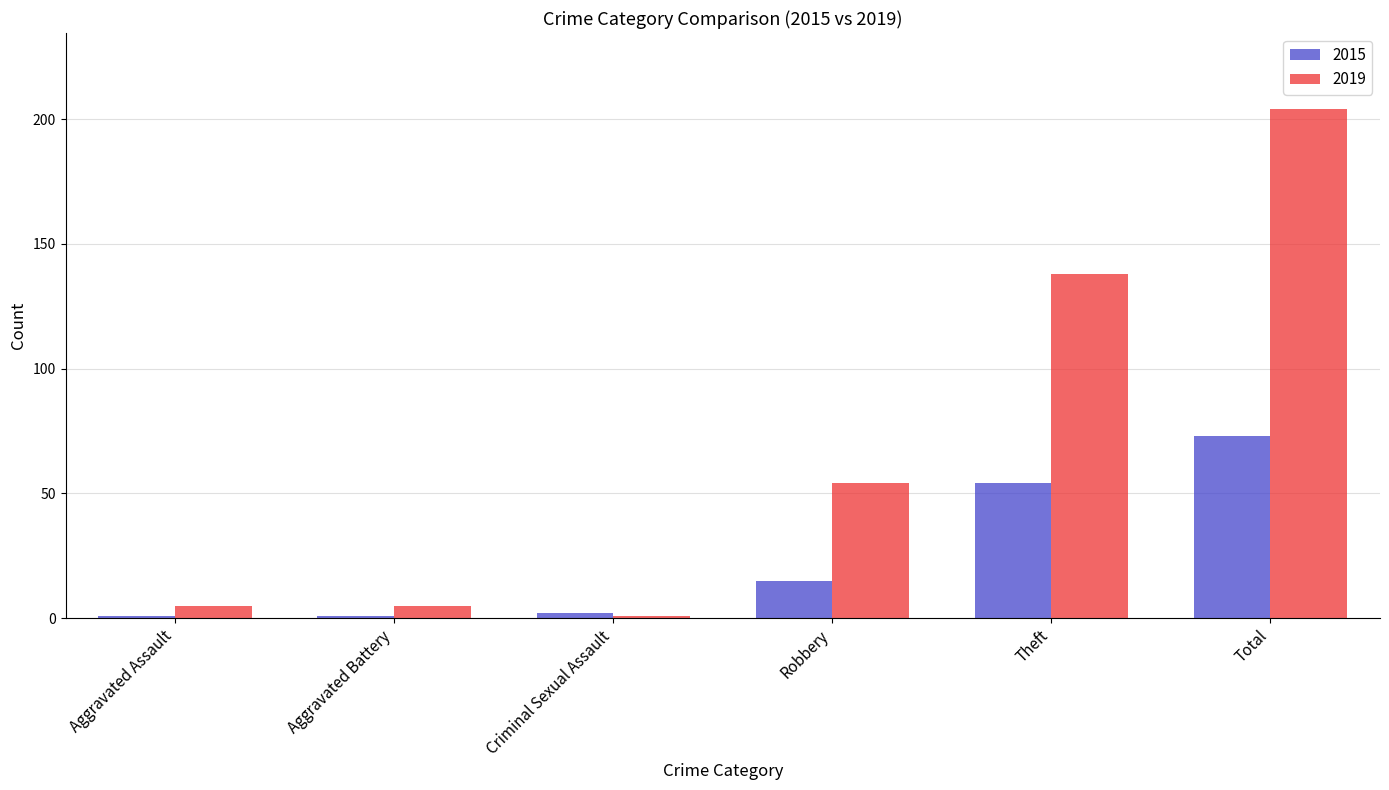

How many data points in 2015 are less than 15?

3